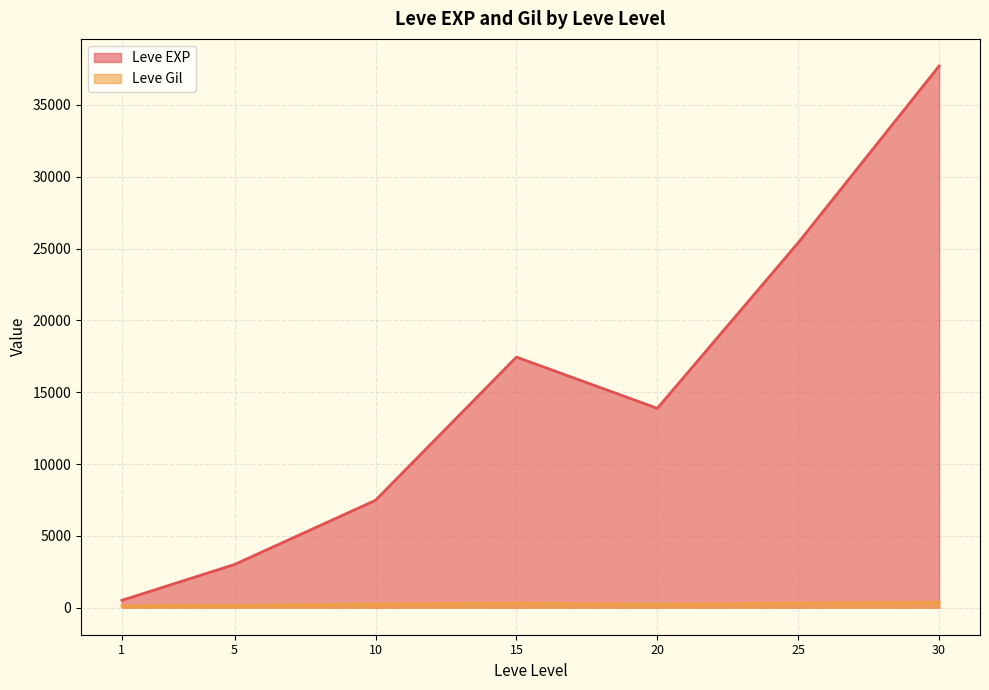

What are all the series names shown in the legend?

Leve EXP, Leve Gil